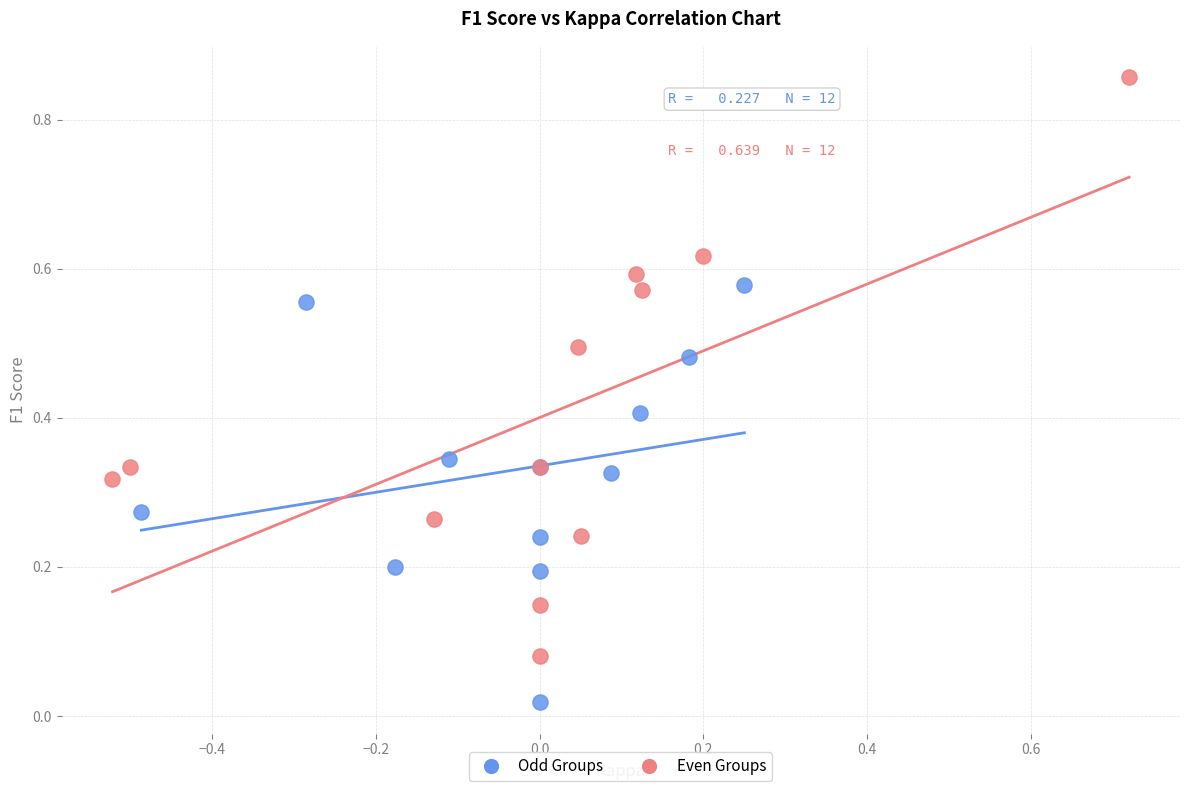

Which series reaches the minimum Y coordinate?

Odd Groups